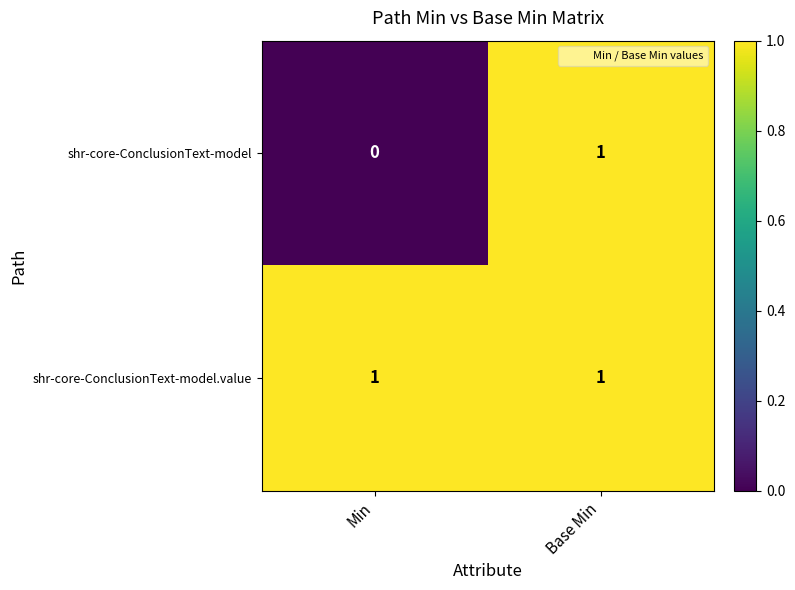

Which series has the largest total across all categories?

shr-core-ConclusionText-model.value